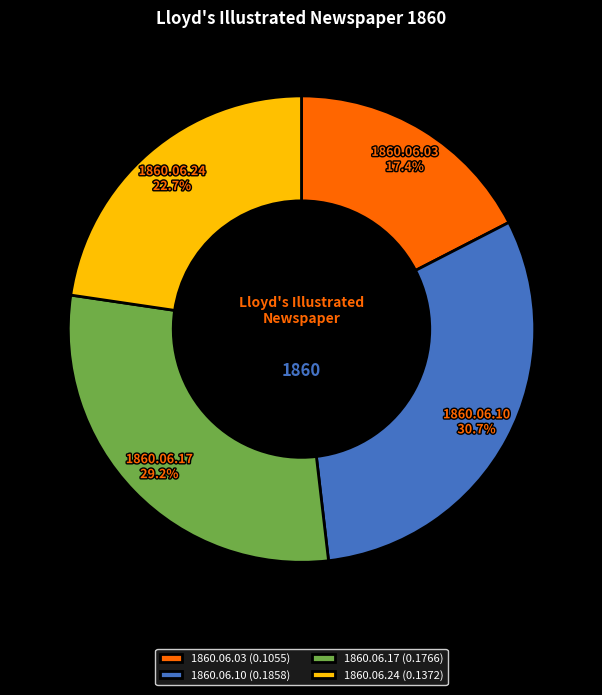

Rank the categories by value from lowest to highest.

1860.06.03, 1860.06.24, 1860.06.17, 1860.06.10